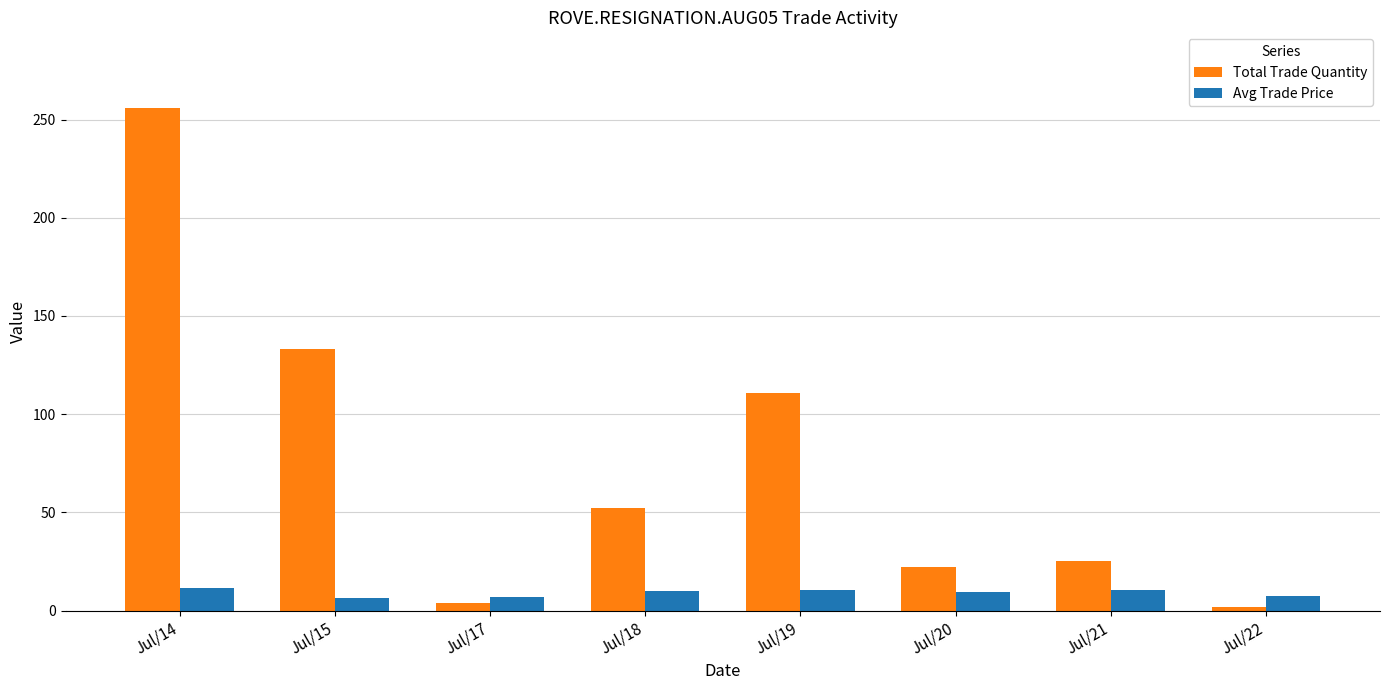

Which series changed the most between Jul/17 and Jul/19?

Total Trade Quantity